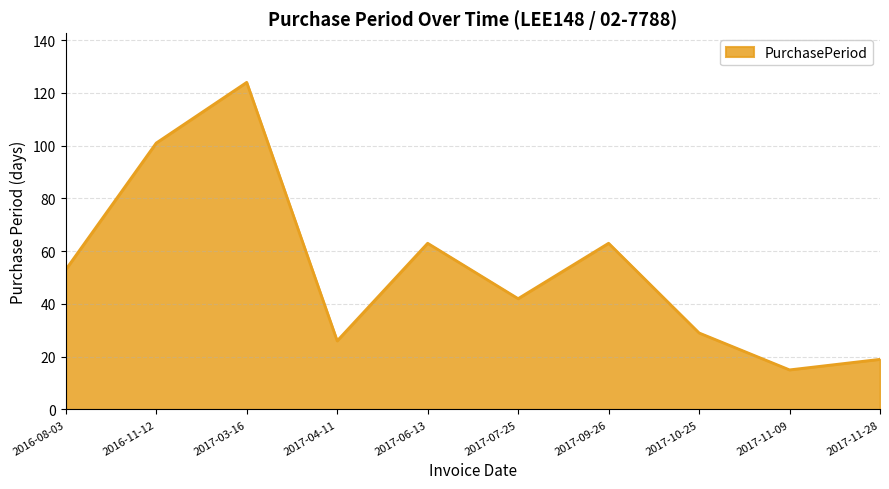

What is the approximate value at 2017-07-25?

42